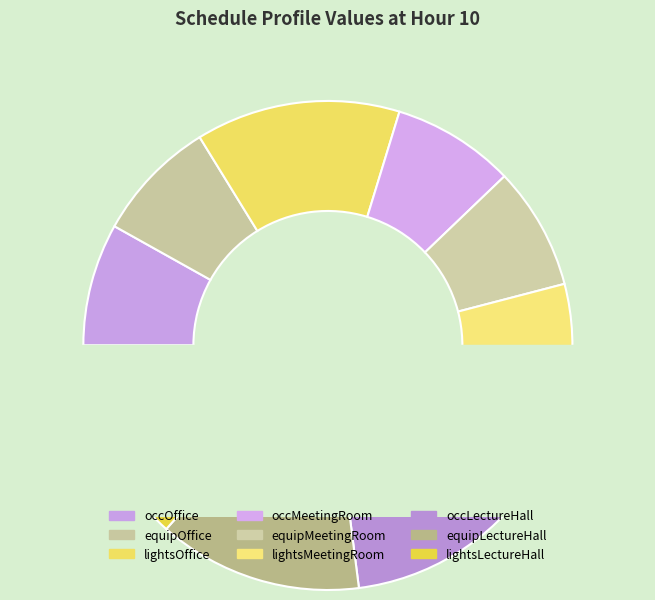

True or false: occOffice accounts for 19% of the total.

False